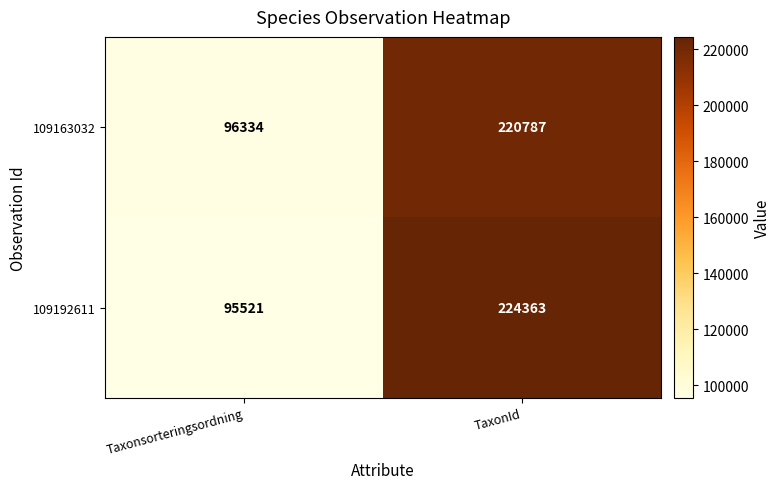

Rank the series at TaxonId from highest to lowest value.

109192611, 109163032